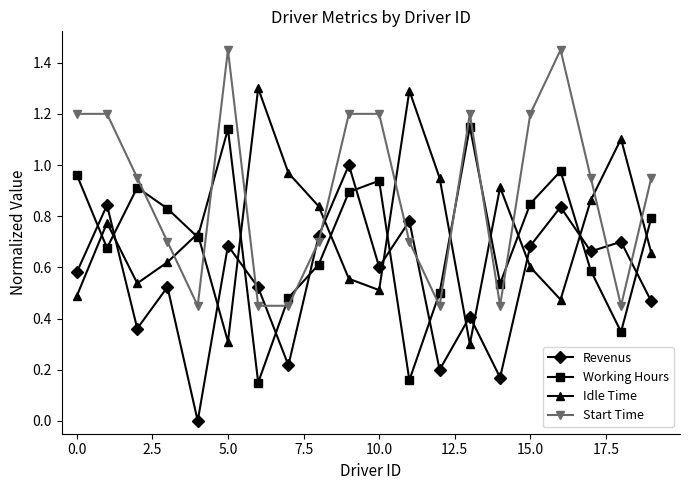

Count the number of data series in this chart.

4